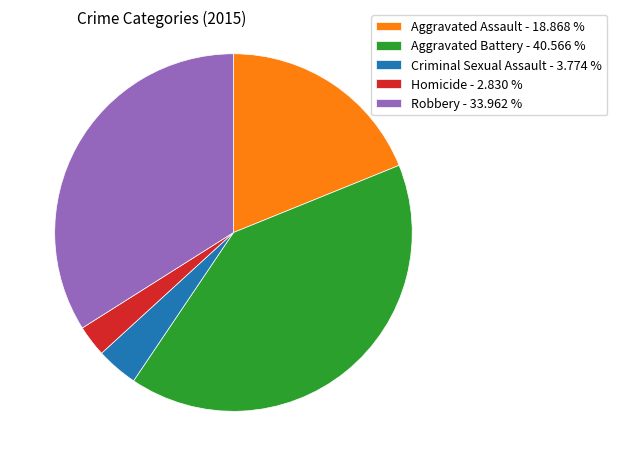

How many slices are in this pie chart?

5